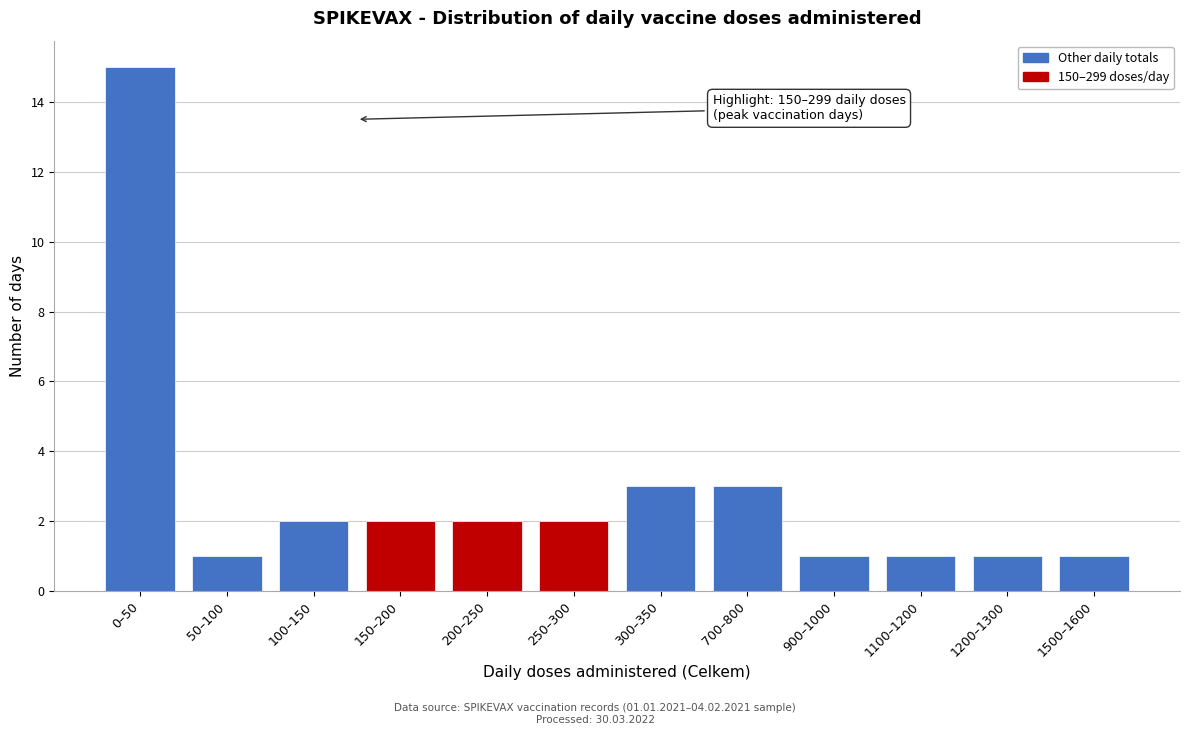

Reading left to right, list all the values displayed in this chart.

0–50=15	50–100=1	100–150=2	150–200=2	200–250=2	250–300=2	300–350=3	700–800=3	900–1000=1	1100–1200=1	1200–1300=1	1500–1600=1